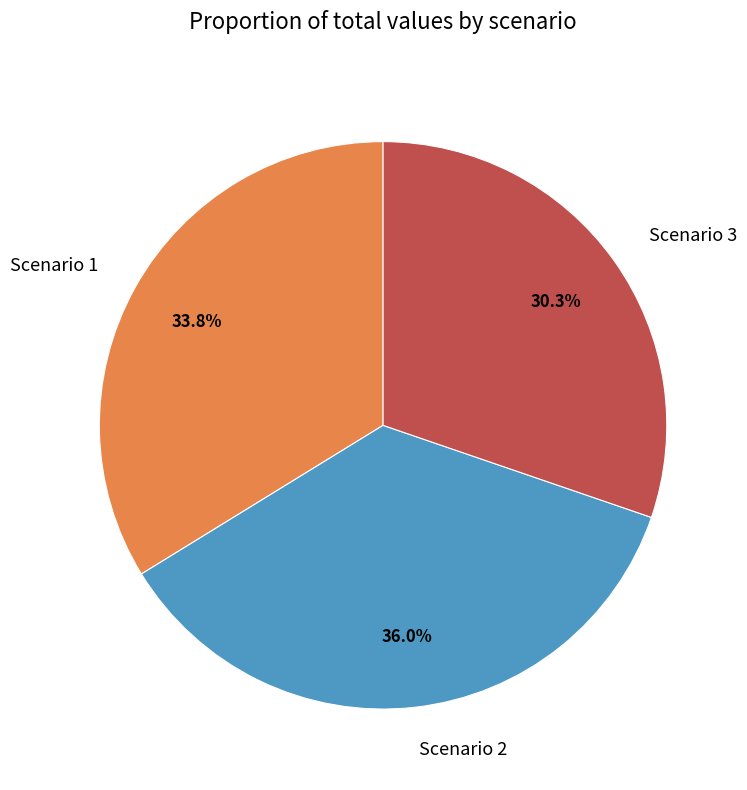

What is the smallest slice in the pie chart?

Scenario 3